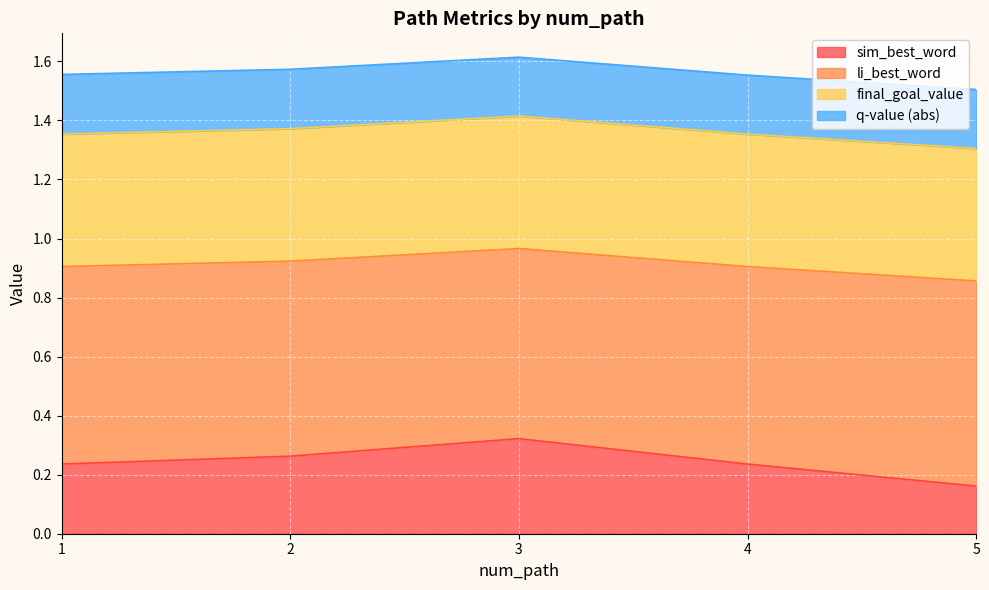

Which series has the widest spread of values?

sim_best_word